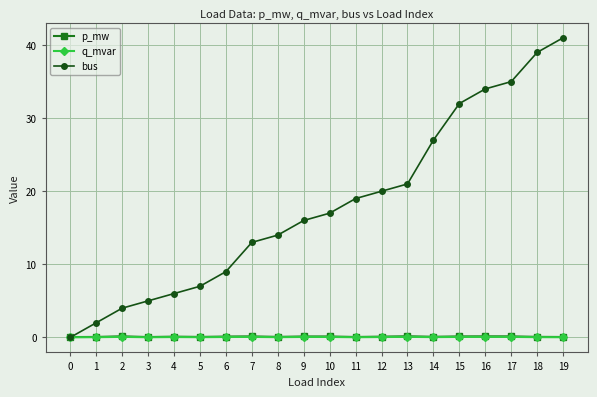

Is the value of bus at 6 greater than the value of q_mvar at 3?

Yes